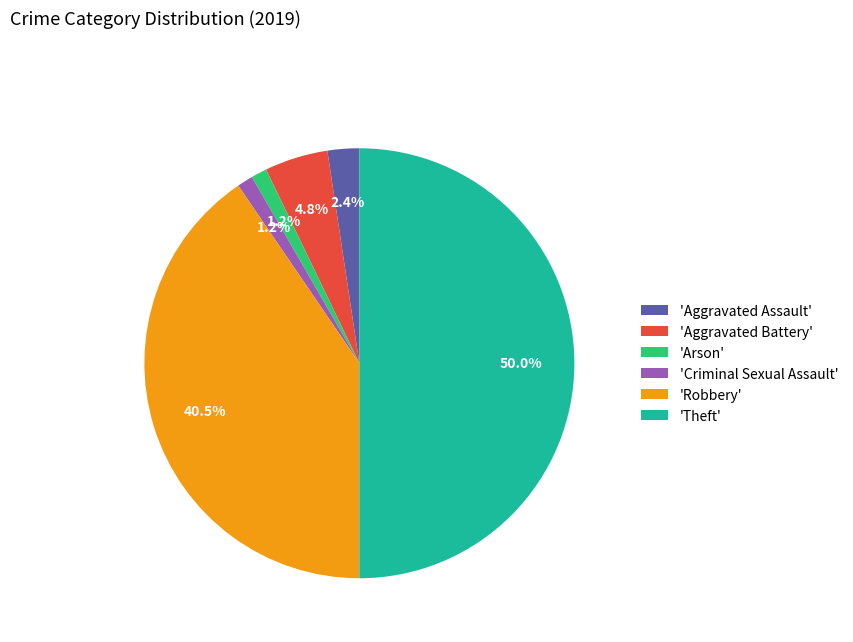

To the nearest percent, what is the average slice percentage?

17%